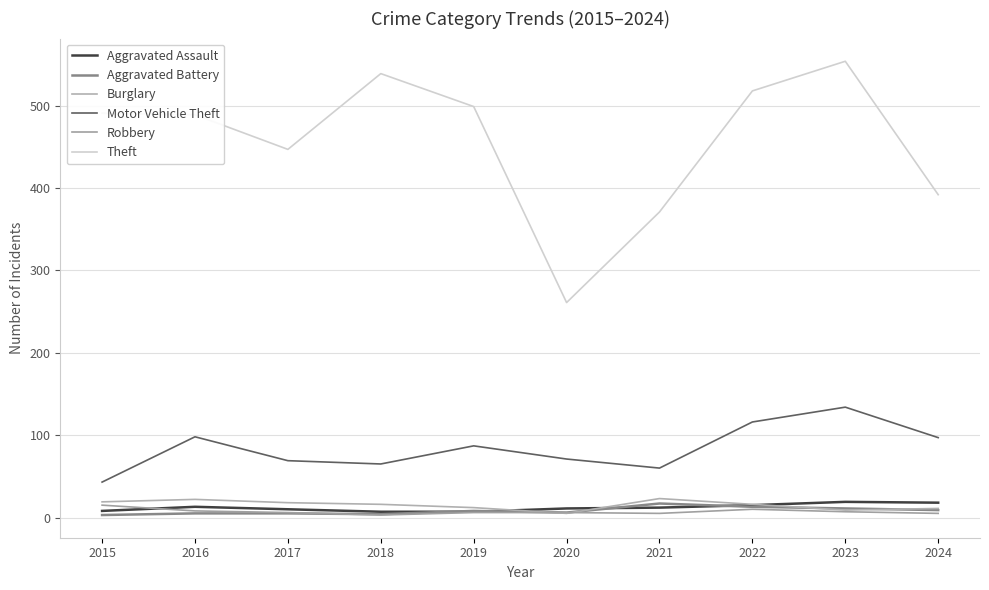

Is the value of Aggravated Assault at 2015 greater than the value of Aggravated Battery at 2020?

Yes